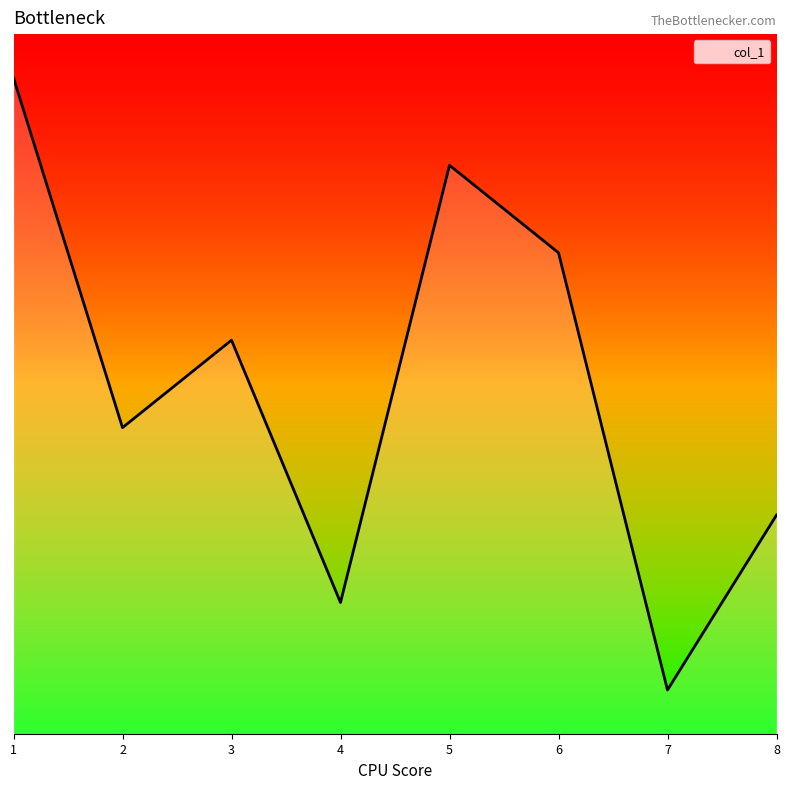

At which label does the data first exceed 5?

6